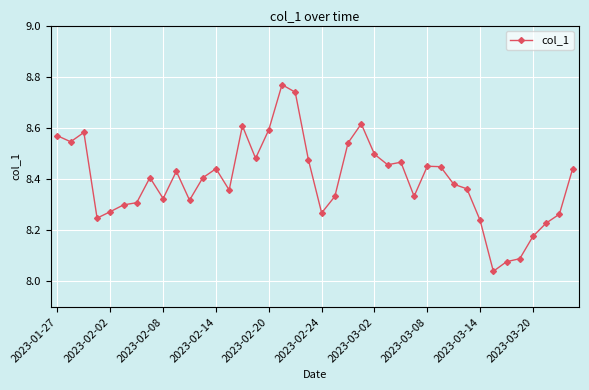

What is the difference between the maximum and minimum values?

0.7